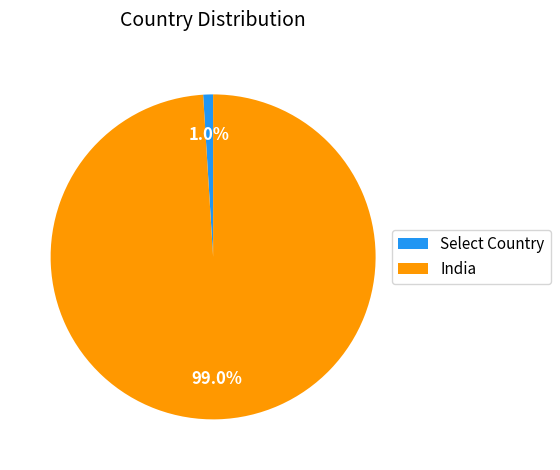

Rank the categories by value from highest to lowest.

India, Select Country